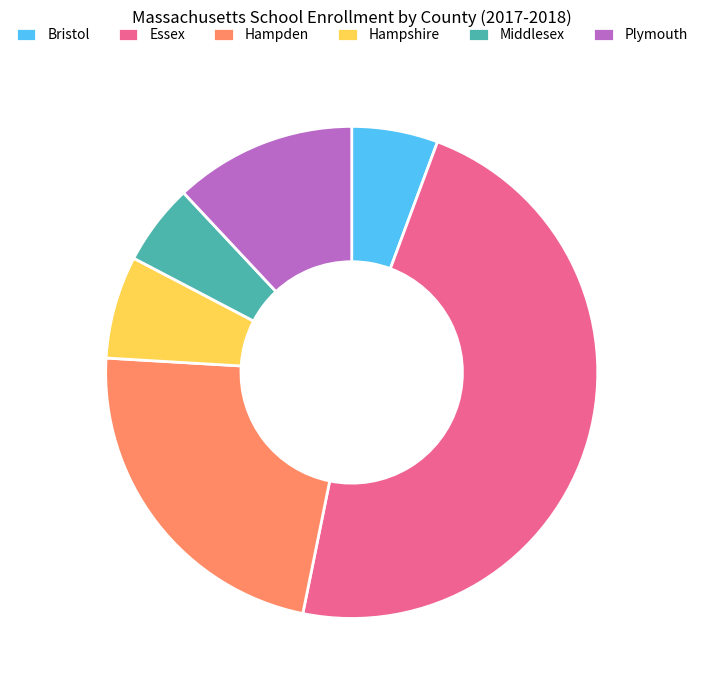

How many segments does this pie chart have?

6